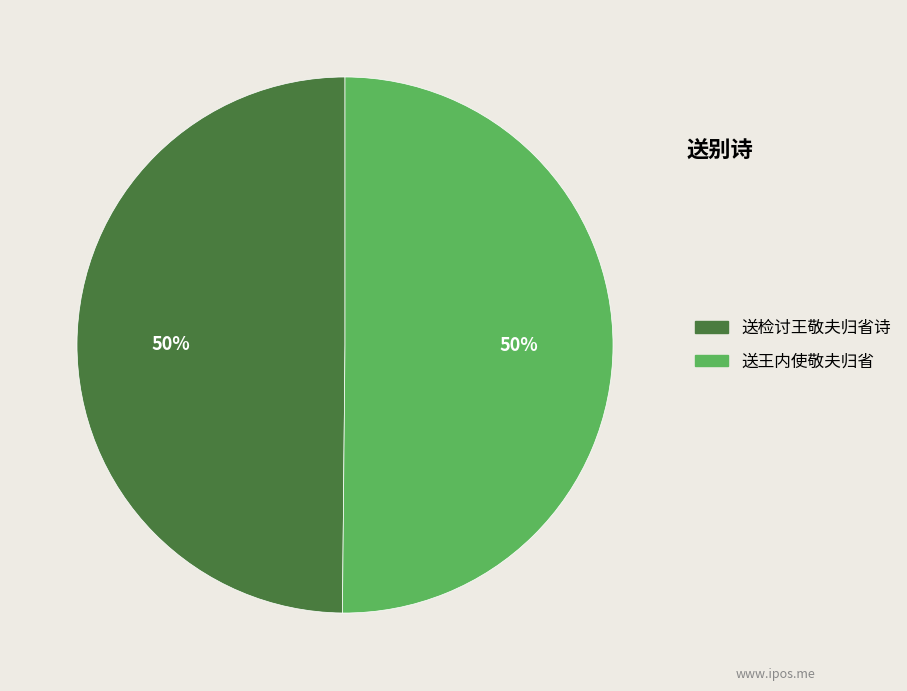

Do 送检讨王敬夫归省诗 and 送王内使敬夫归省 together represent more than half of the pie?

Yes